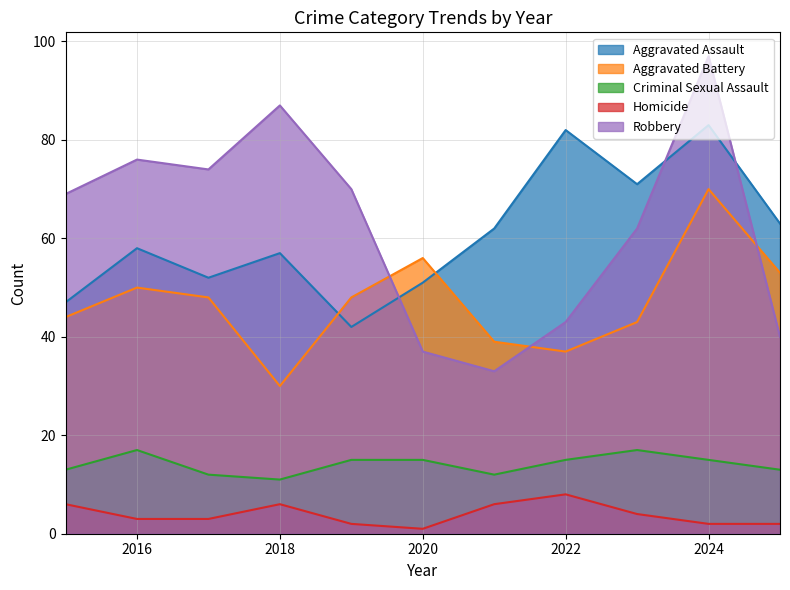

What is the total value across all series at 2017?

189